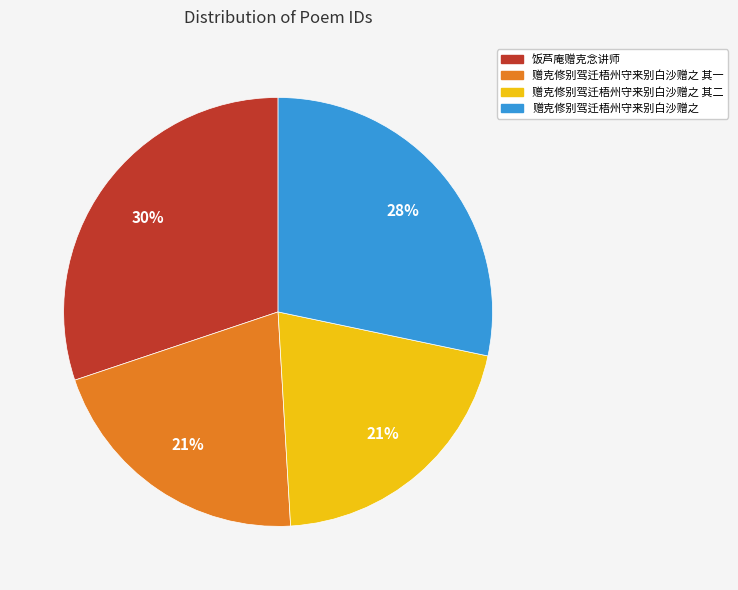

Between 赠克修别驾迁梧州守来别白沙赠之 and 赠克修别驾迁梧州守来别白沙赠之 其一, which is larger?

赠克修别驾迁梧州守来别白沙赠之